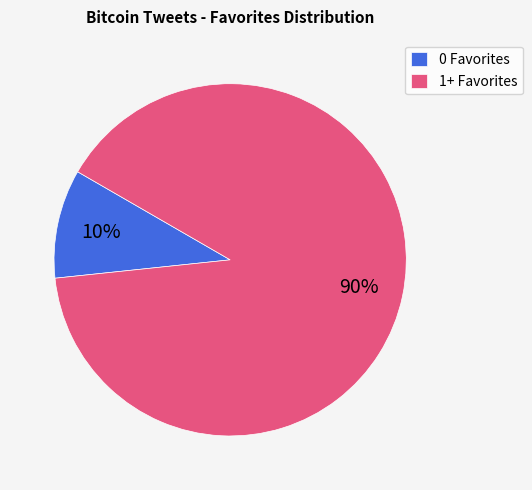

Count the number of slices in the pie.

2